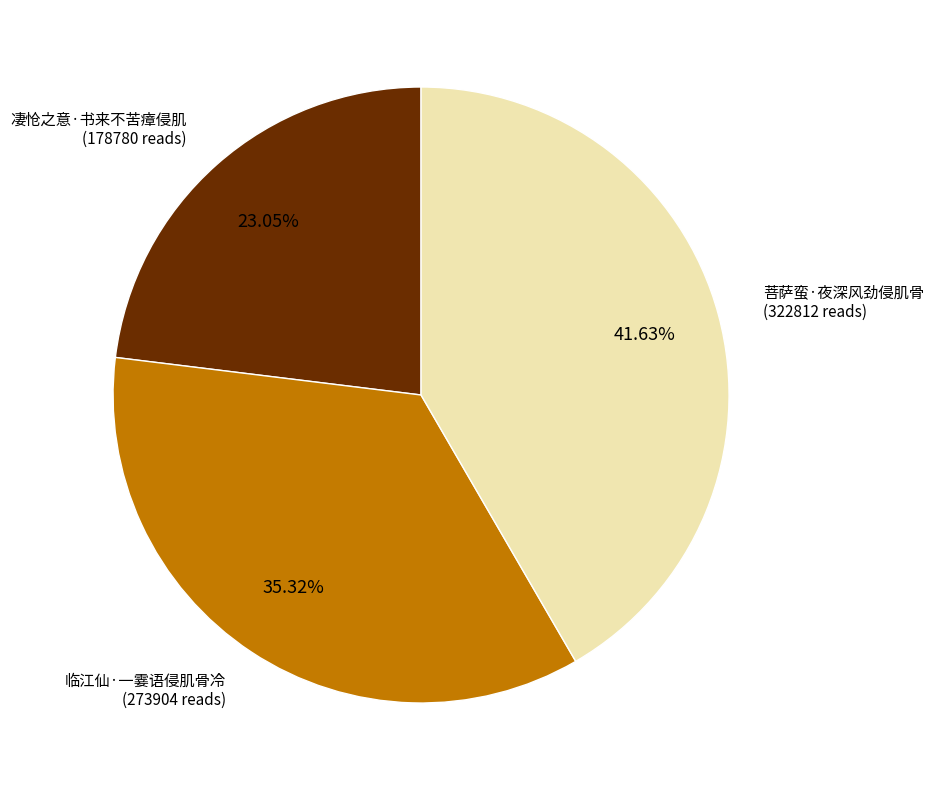

Which category has the biggest portion of the pie?

菩萨蛮·夜深风劲侵肌骨